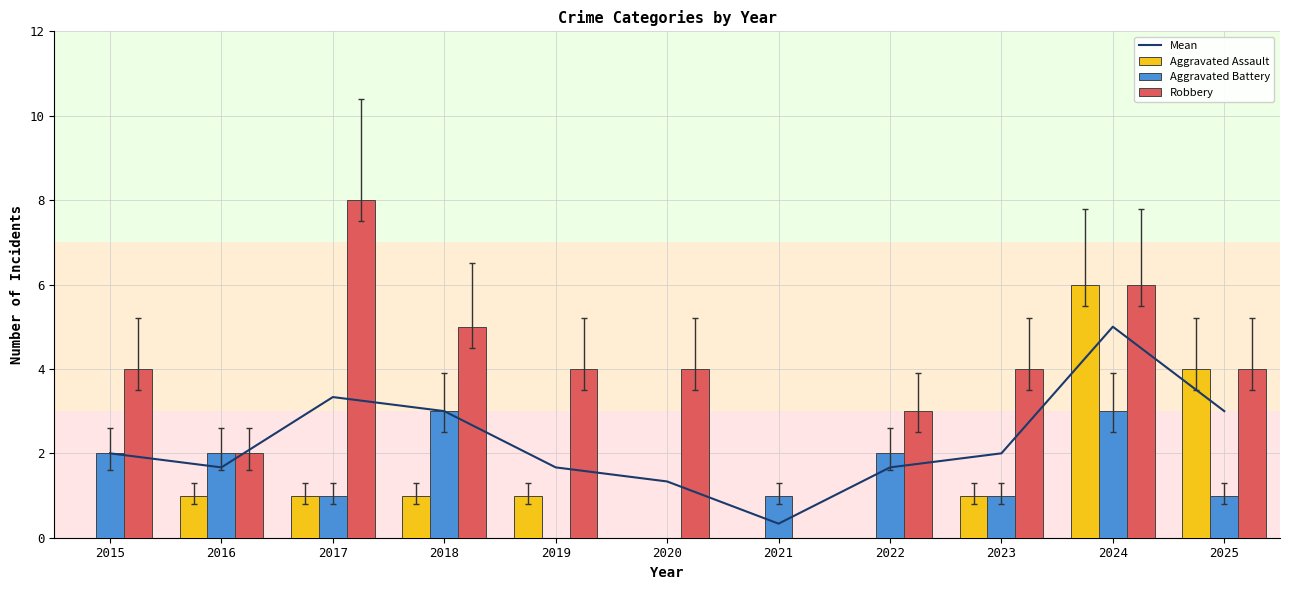

The value of Robbery at 2020 is 4.0. True or false?

True